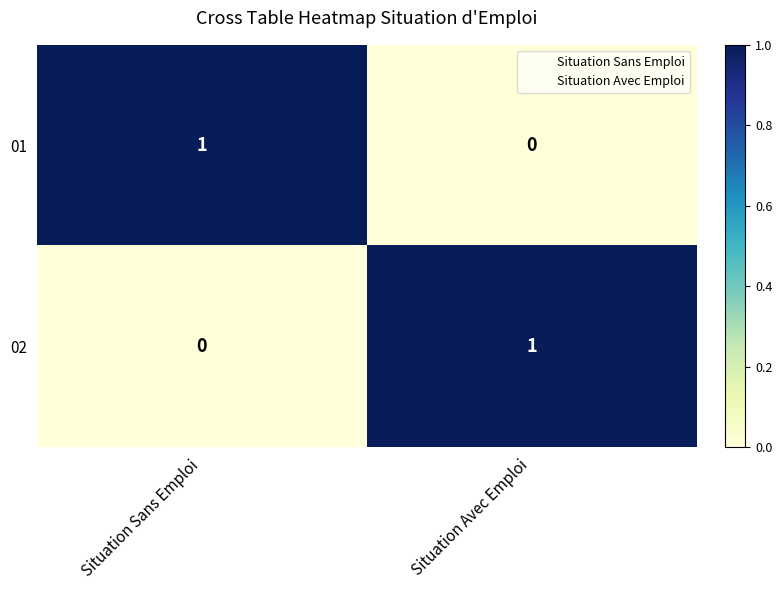

What is the total value across all series at Situation Avec Emploi?

1